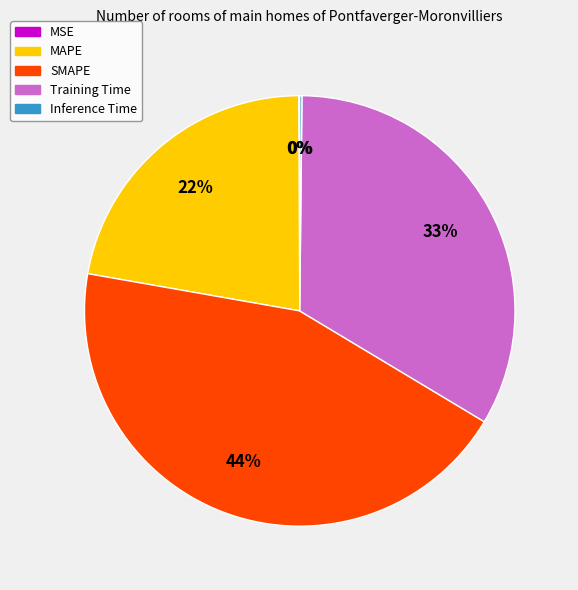

Does MAPE account for over 50% of the chart?

No